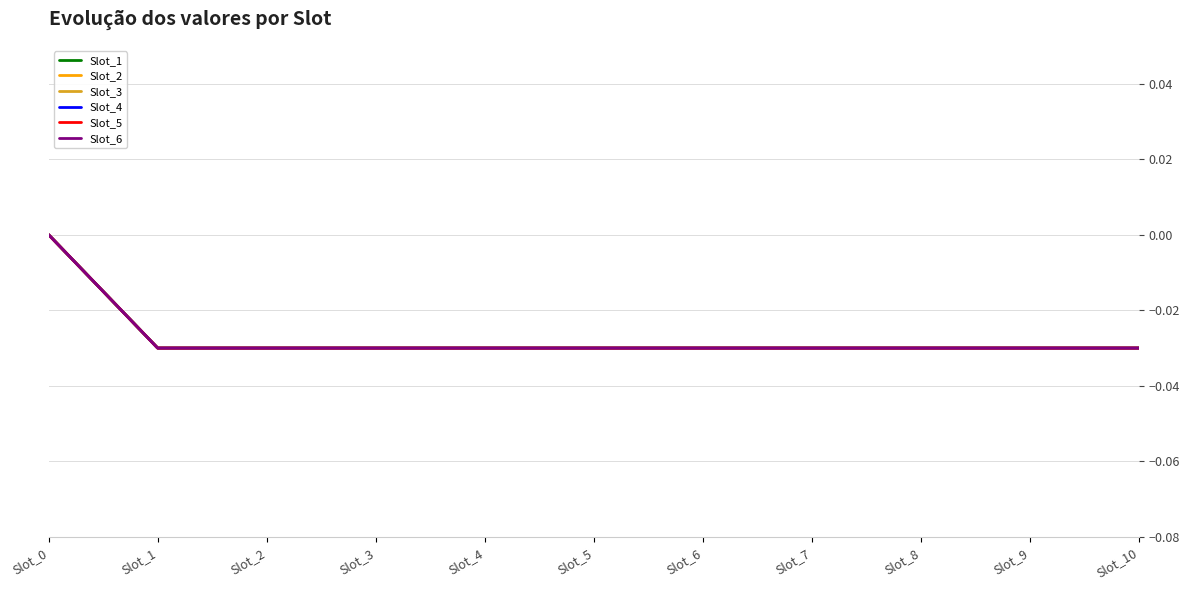

True or false: Slot_5 has more than 0 points higher than both neighbors.

False